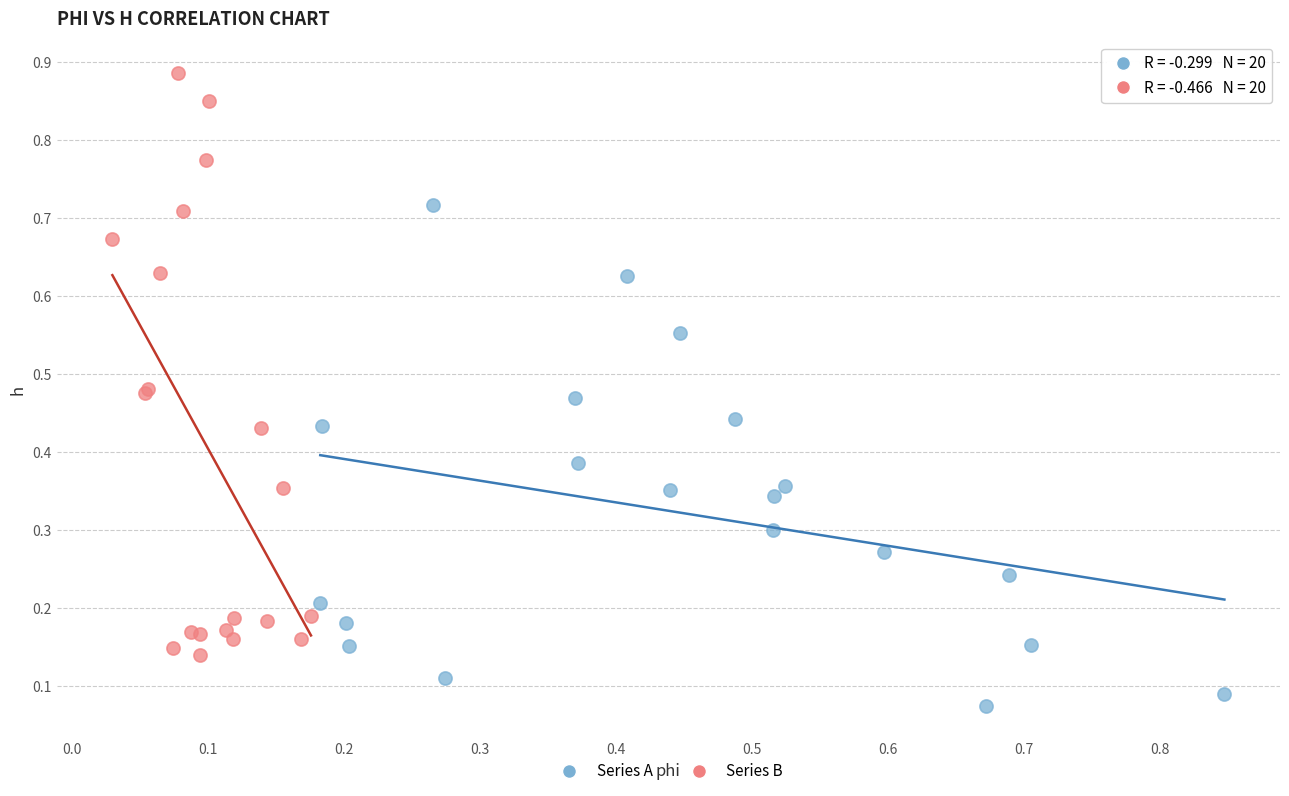

Which series has the widest spread of Y values?

Series B